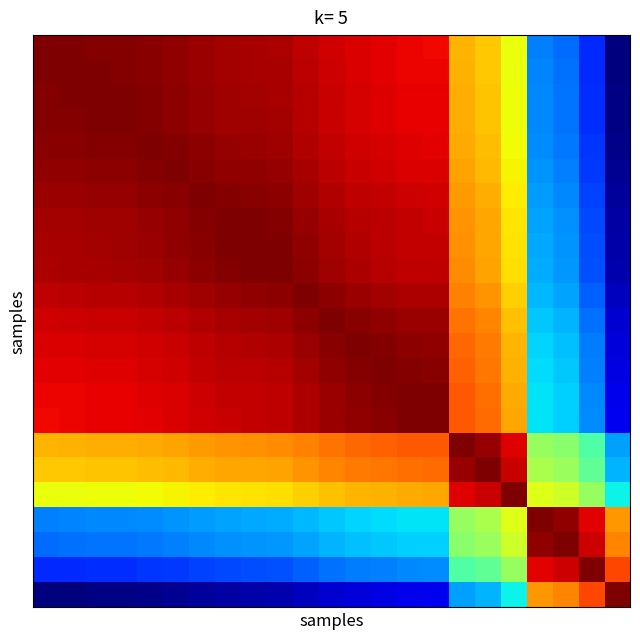

Count the number of data series in this chart.

23